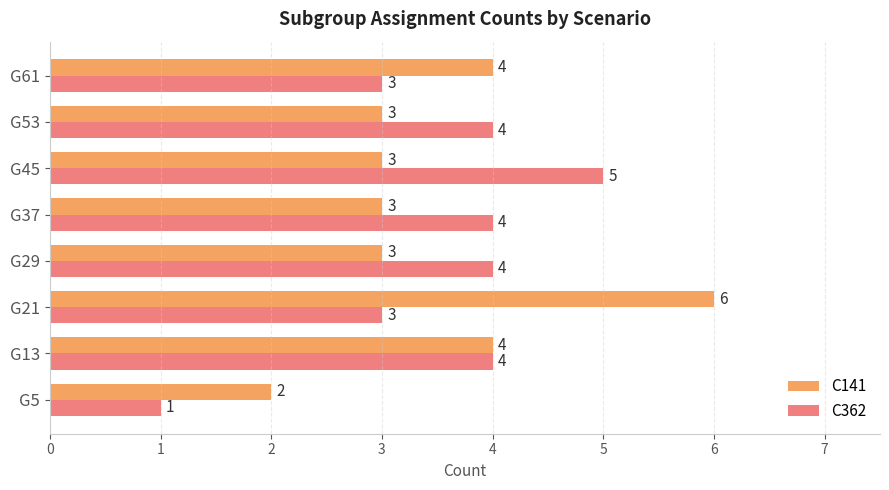

List the series in order of their peak value, highest first.

C141, C362